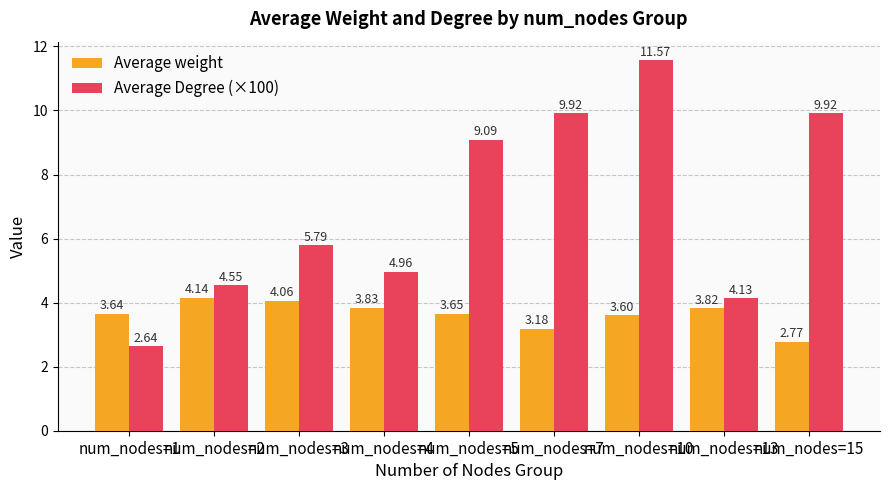

Which series has the largest total across all categories?

Average Degree (×100)